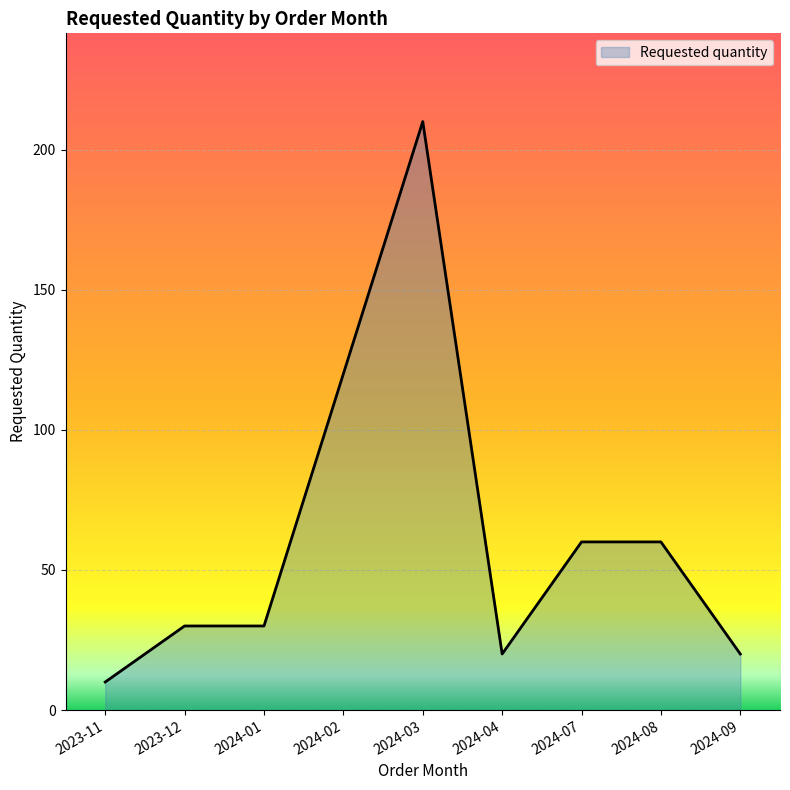

Reading right to left, transcribe all the data shown in this chart.

20	60	60	20	210	120	30	30	10